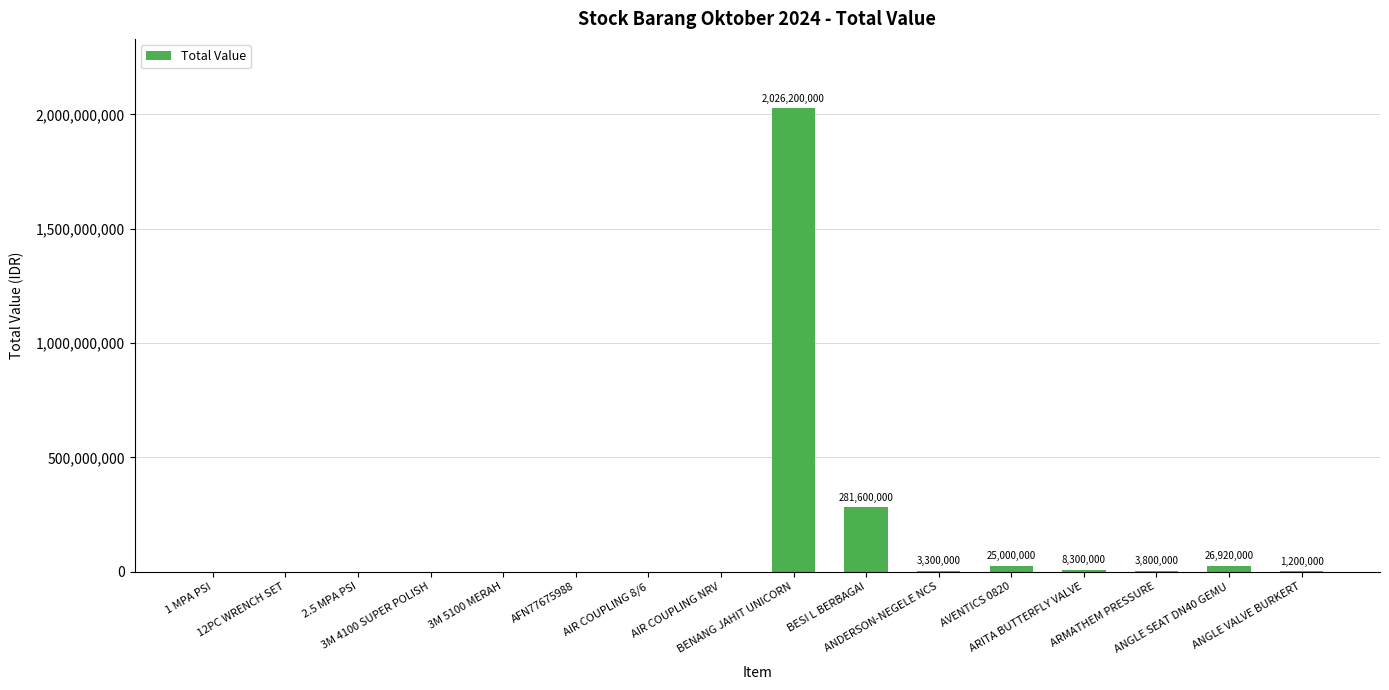

True or false: the data shows 0 at AIR COUPLING NRV.

True